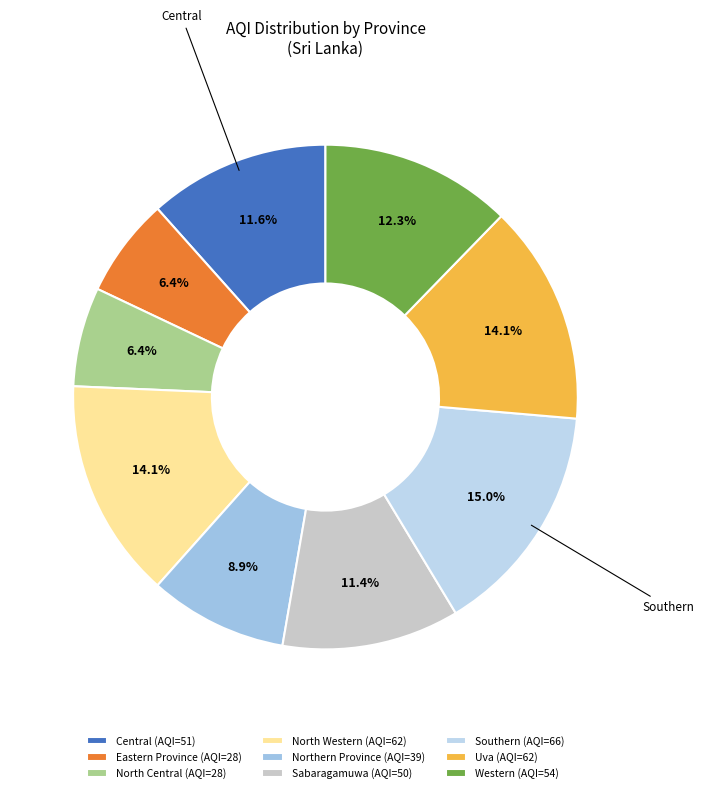

To the nearest percent, what is the combined percentage of Central and Western?

24%